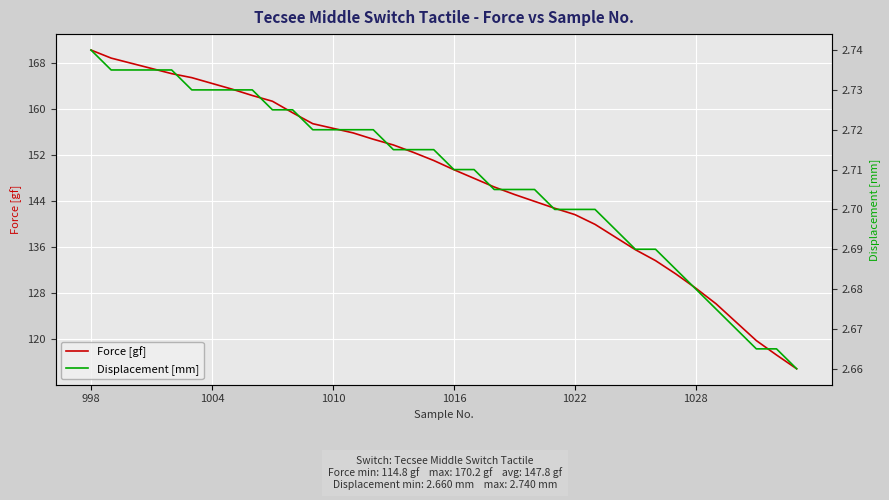

The value of Displacement [mm] at 998 is 2.7. True or false?

True